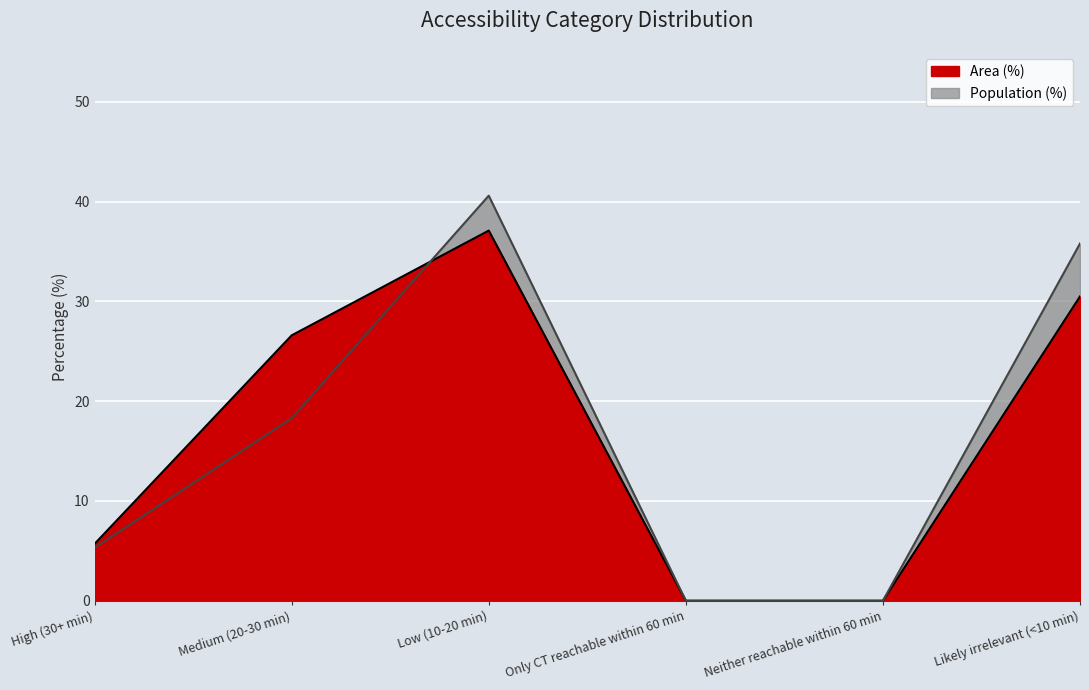

Which label corresponds to the smallest value in the chart?

Only CT reachable within 60 min